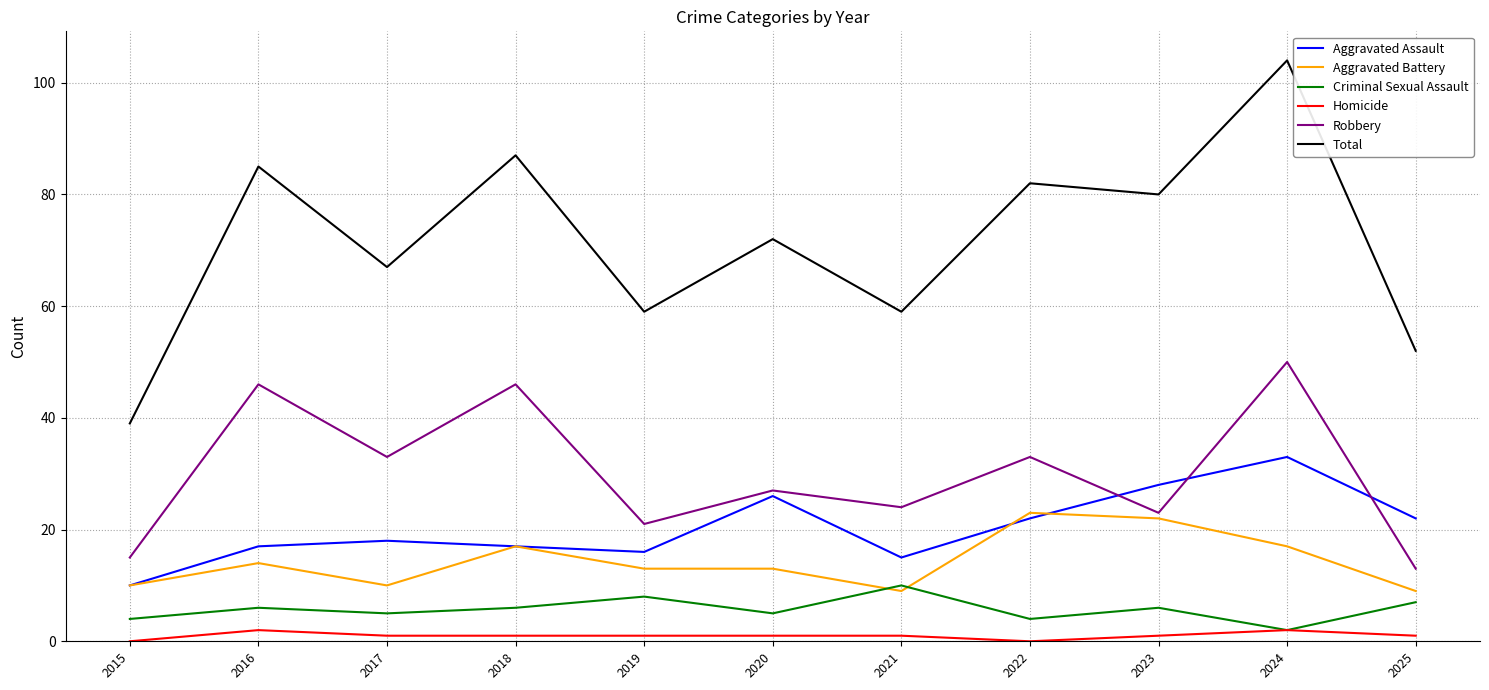

True or false: Homicide has a value of 2 at 2016.

True